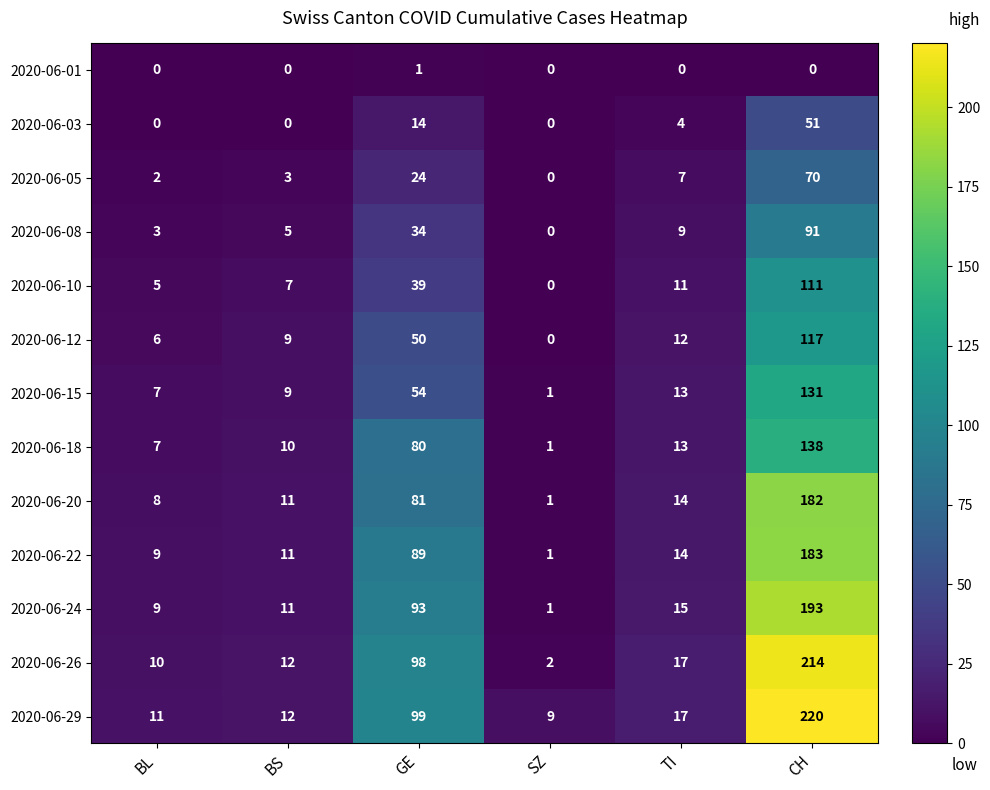

What is the maximum value for 2020-06-29?

220